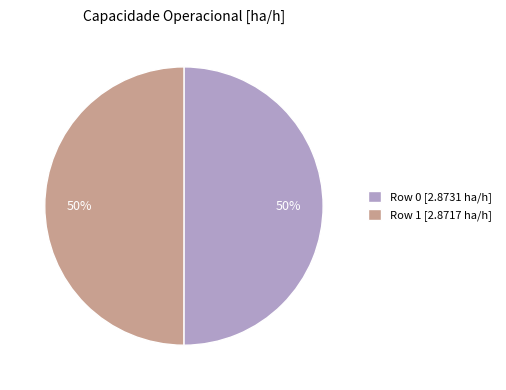

Approximately how many times larger is the value at Row 0 compared to Row 1?

1.0